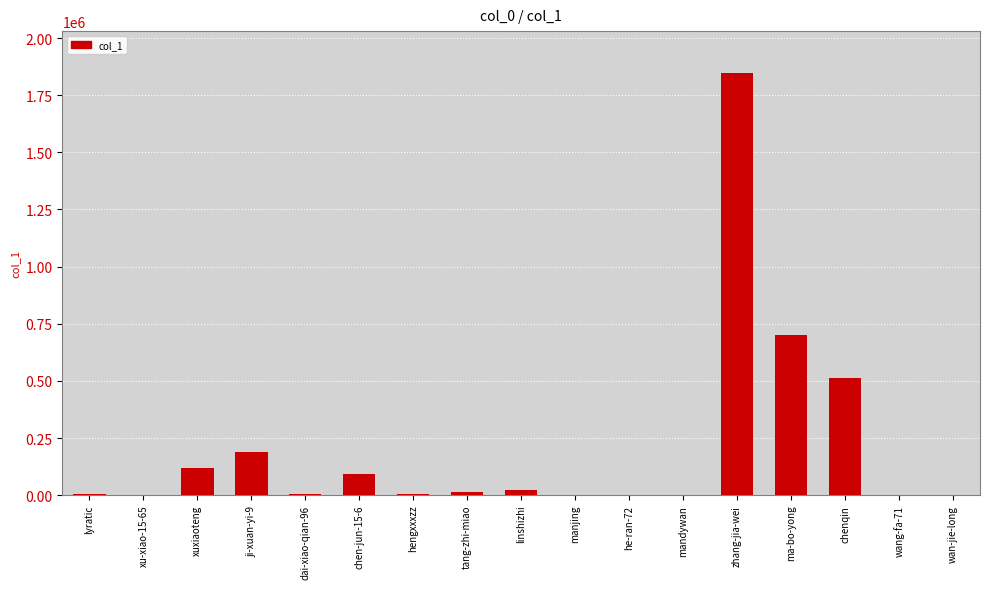

The chart shows a value of 1845893 at zhang-jia-wei. True or false?

True